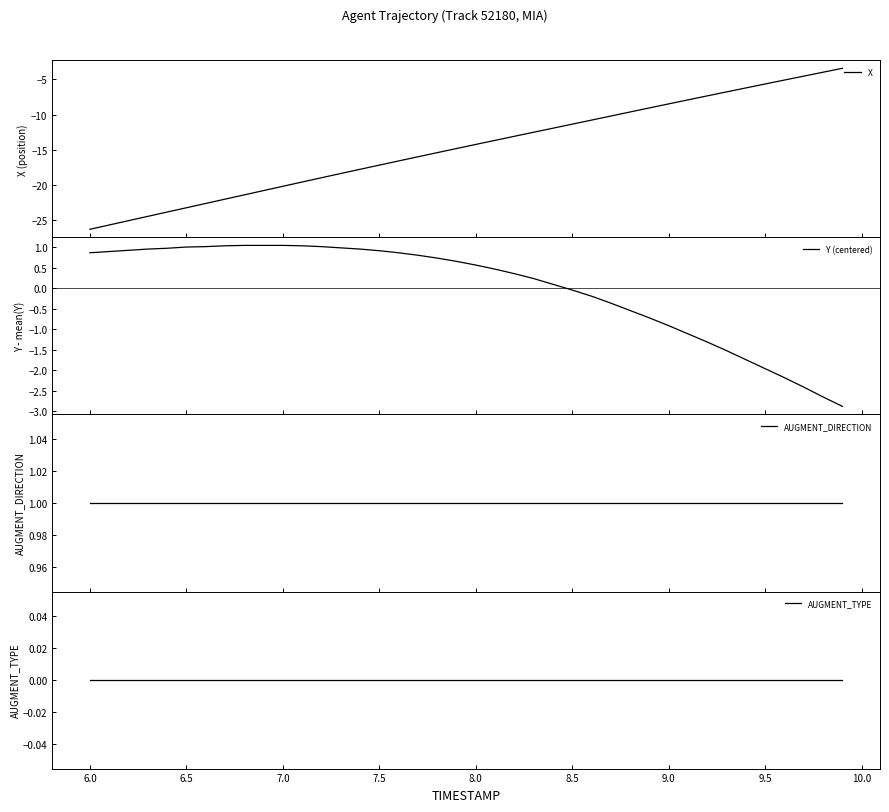

What are all the series names shown in the legend?

X, Y (centered), AUGMENT_DIRECTION, AUGMENT_TYPE